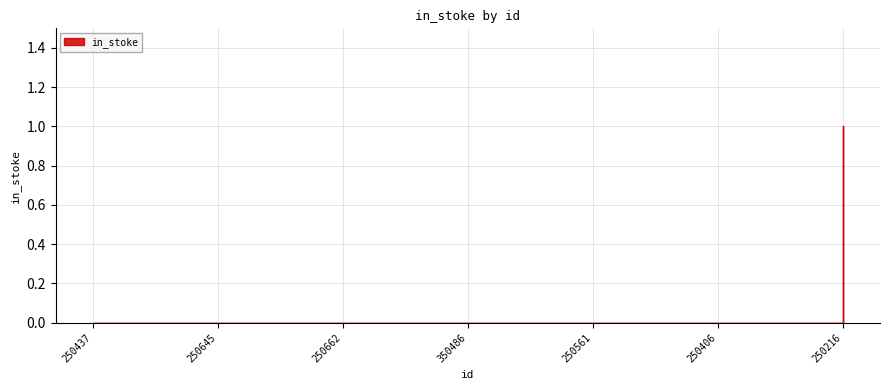

How many lines are shown in the chart?

1